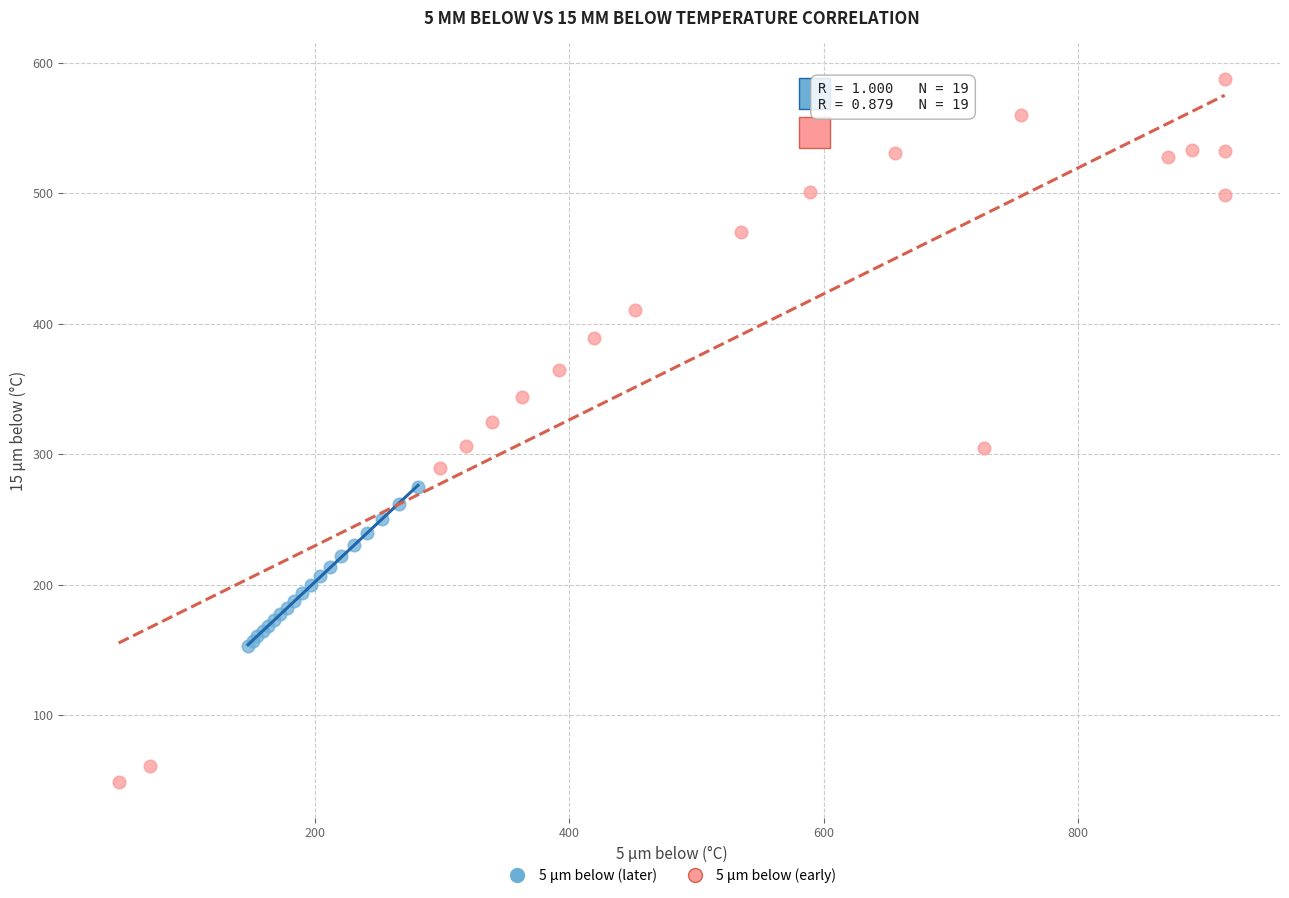

Which series has the widest spread of Y values?

5 μm below (early)